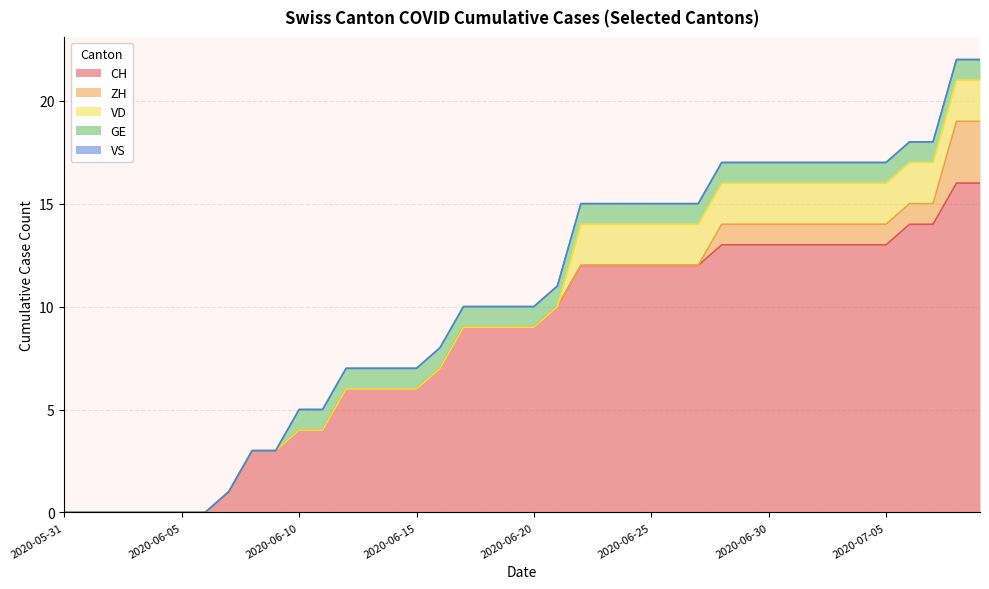

How many lines are shown in the chart?

5